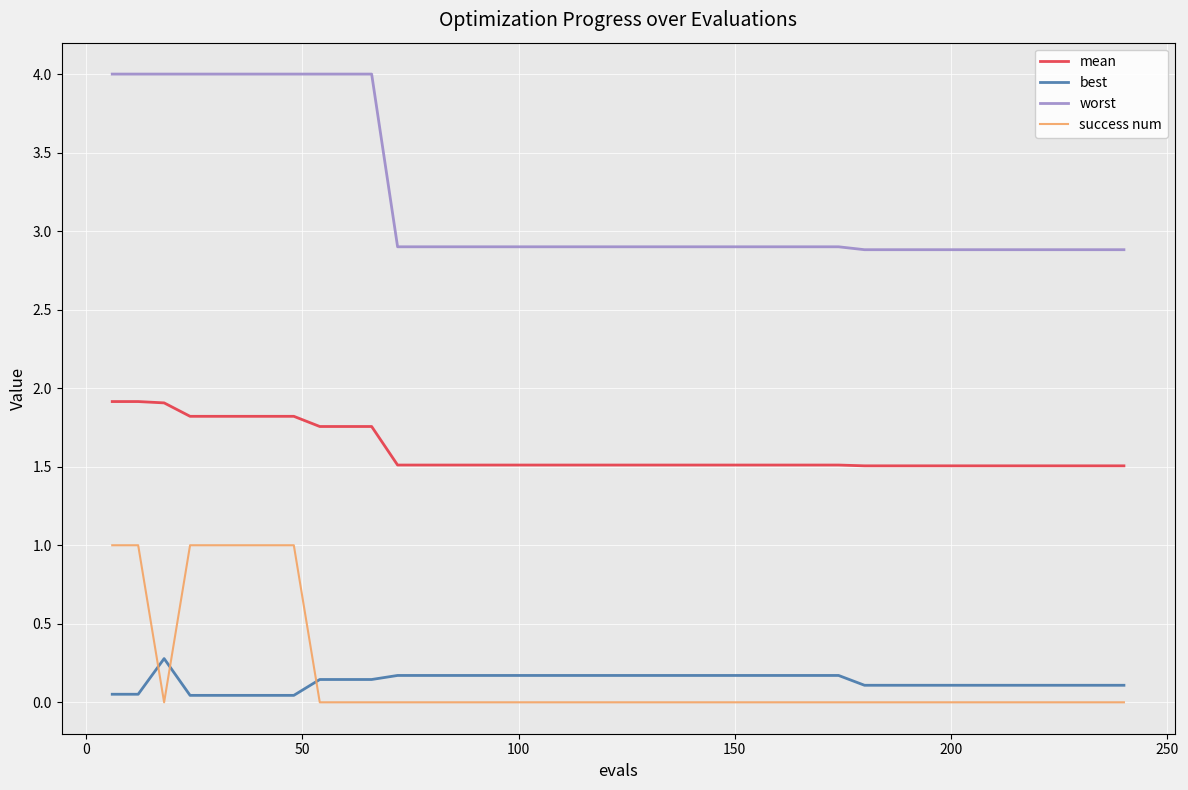

At how many categories does at least one series exceed 1?

40